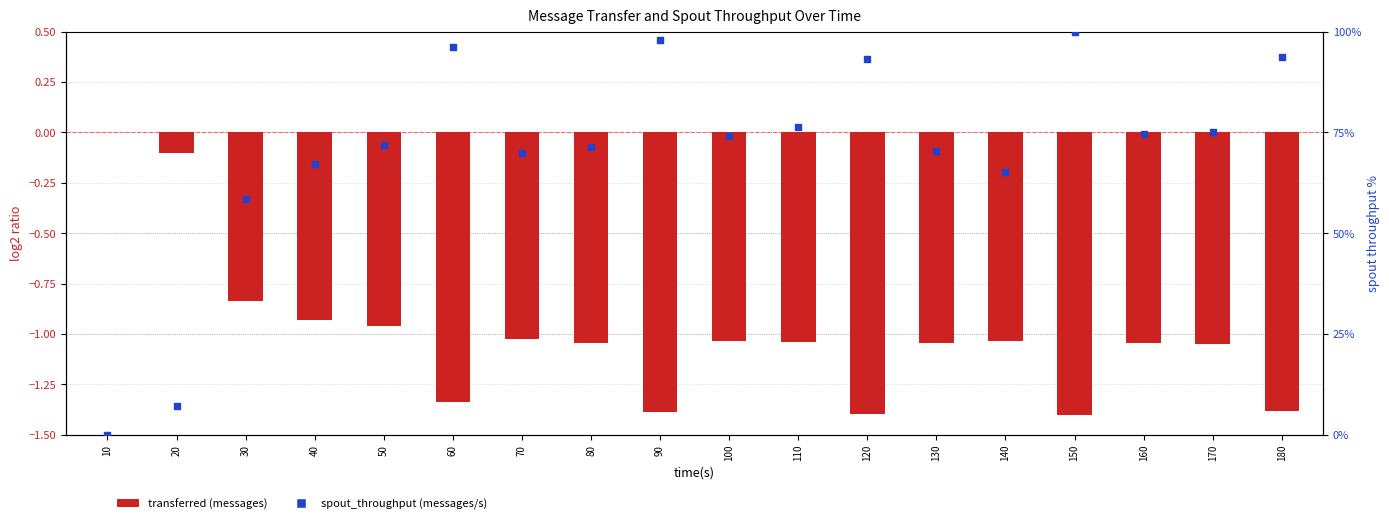

Is the value of spout_throughput (messages/s) at 90 greater than the value of transferred (messages) at 60?

Yes